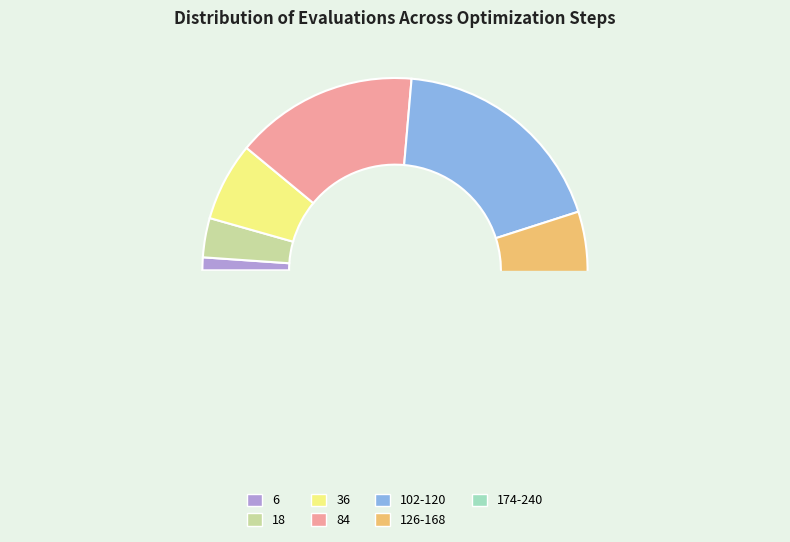

What percentage is NOT represented by 36?

90.0%